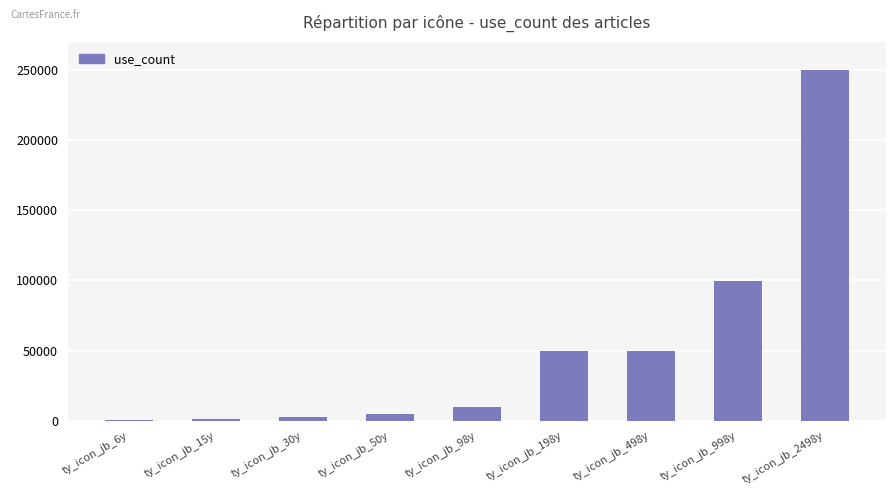

At which label is the value closest to 125200?

ty_icon_jb_998y